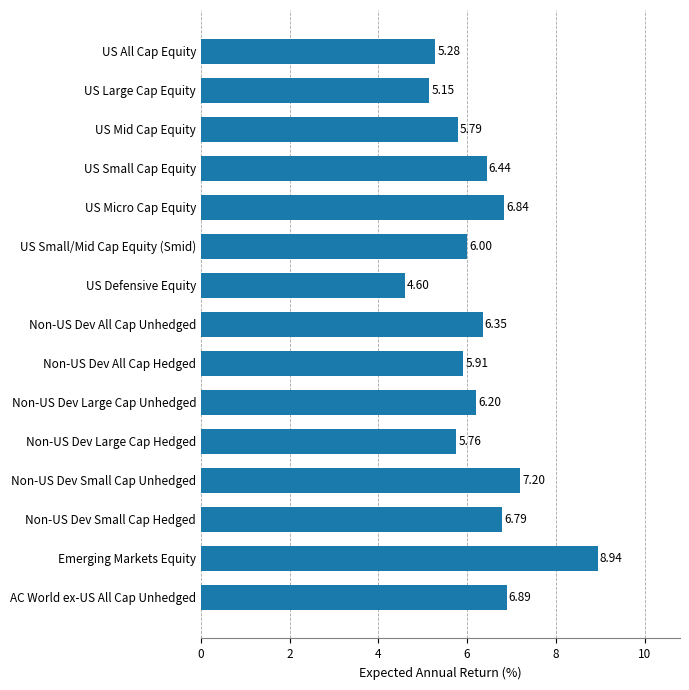

What is the difference between the values at US Small Cap Equity and Emerging Markets Equity?

2.5